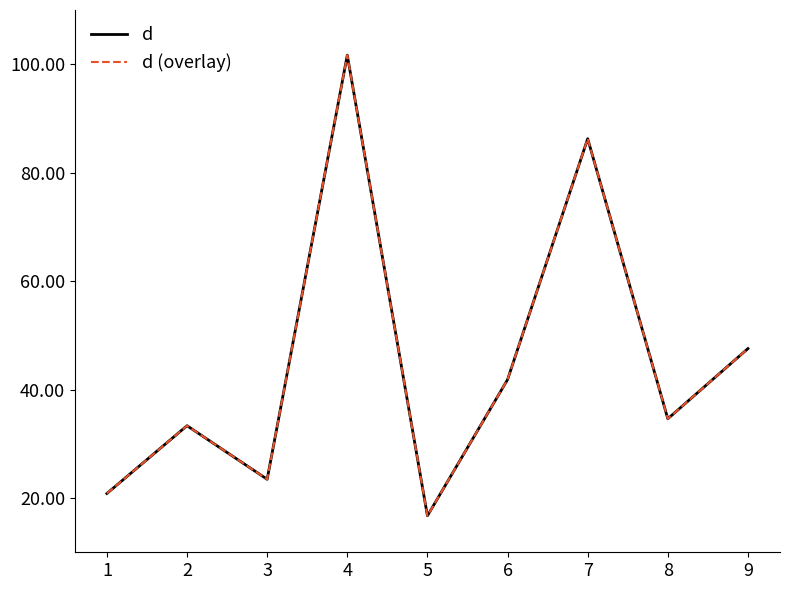

True or false: d (overlay) and d cross at least once.

False